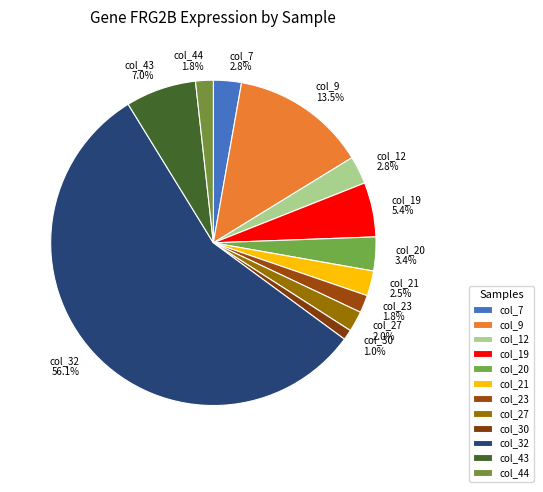

Does col_32 account for over 50% of the chart?

Yes